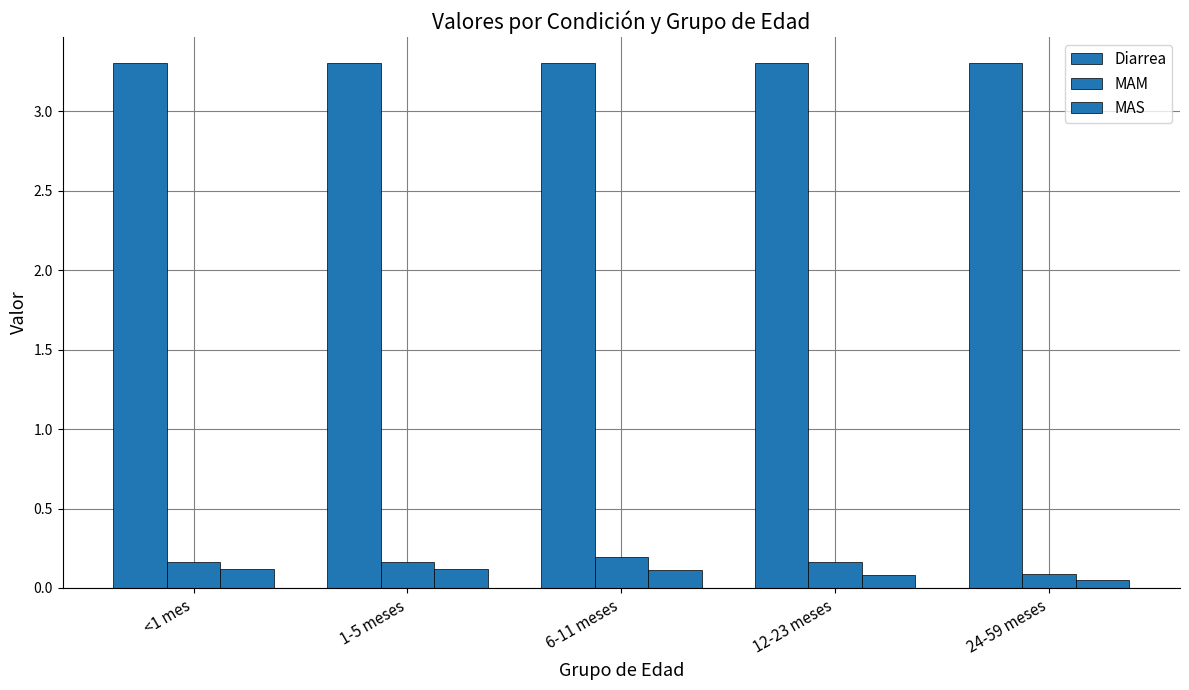

How many series are shown in this chart?

3